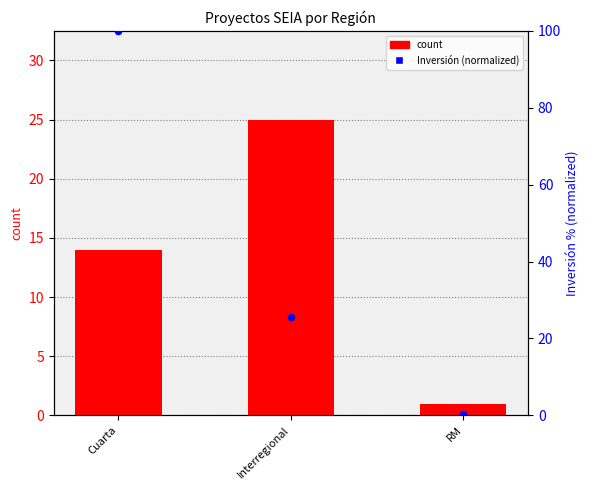

What is the total value across all series at Cuarta?

114.0